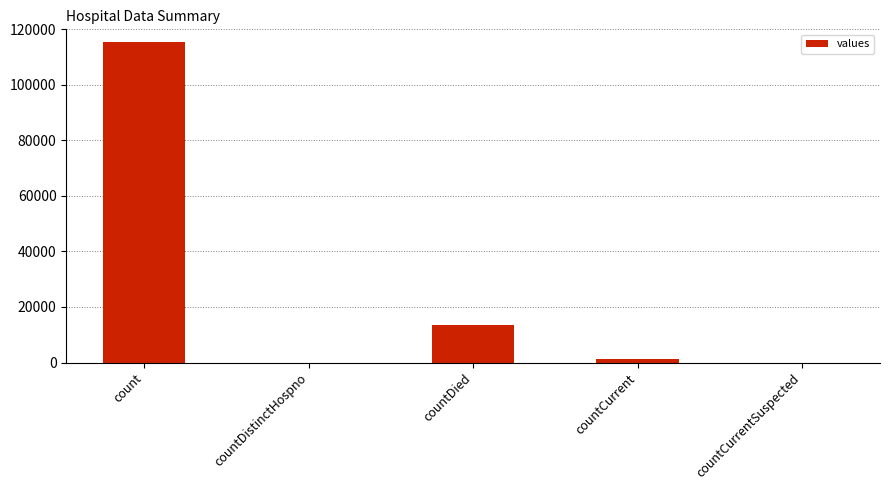

What is the sum of the values at count and countCurrent?

116762